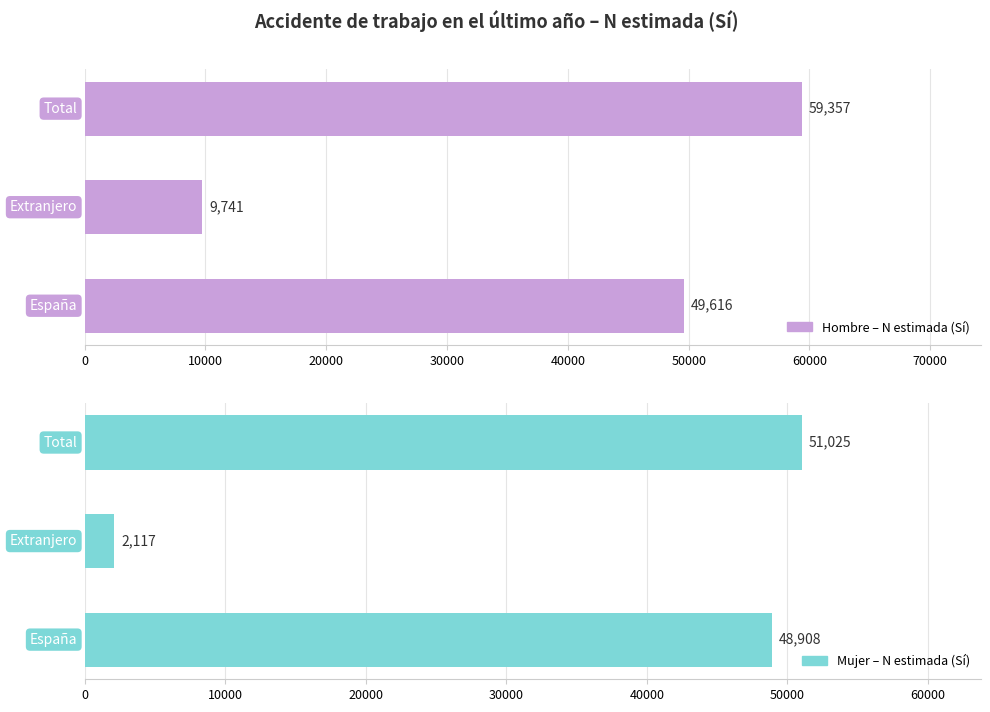

What is the value of the Hombre – N estimada (Sí) bar at the 3rd from the left?

59357